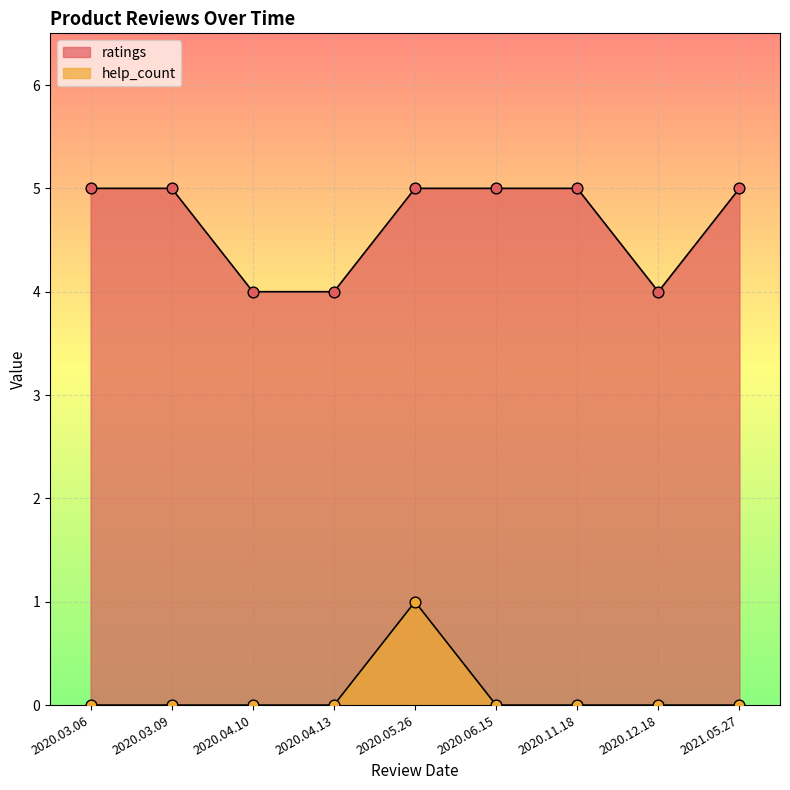

What are all the series names shown in the legend?

ratings, help_count